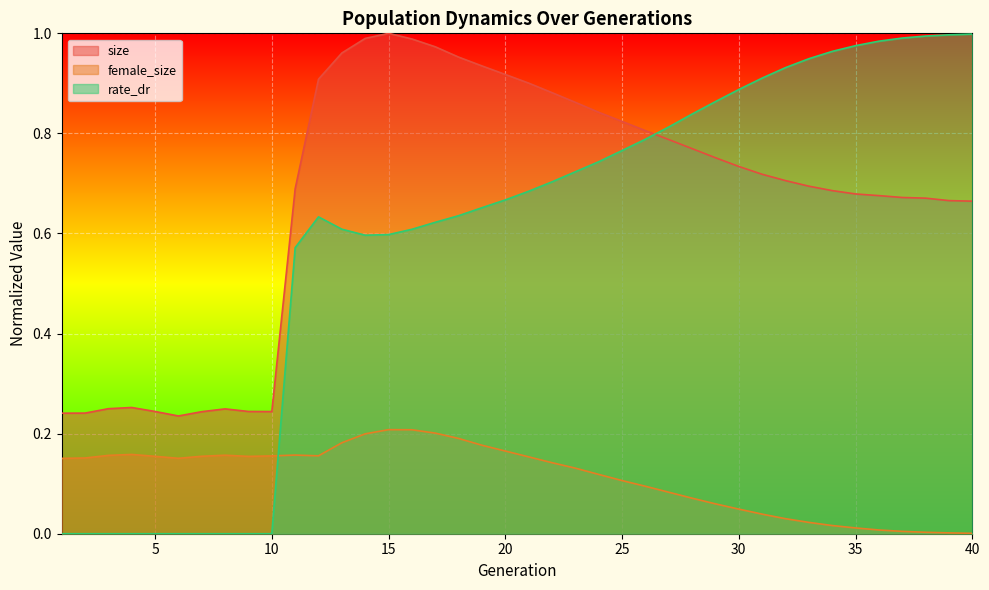

Which category has the highest value across all series?

15